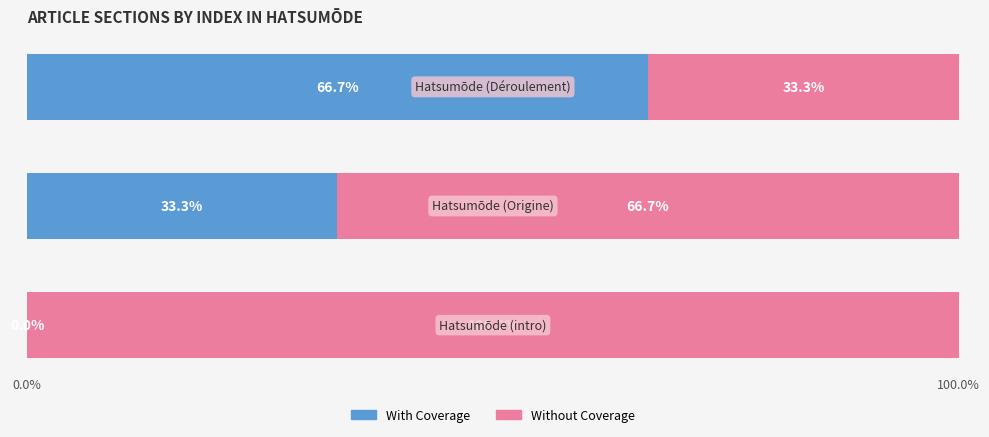

What is the average value of the With Coverage series?

33.3